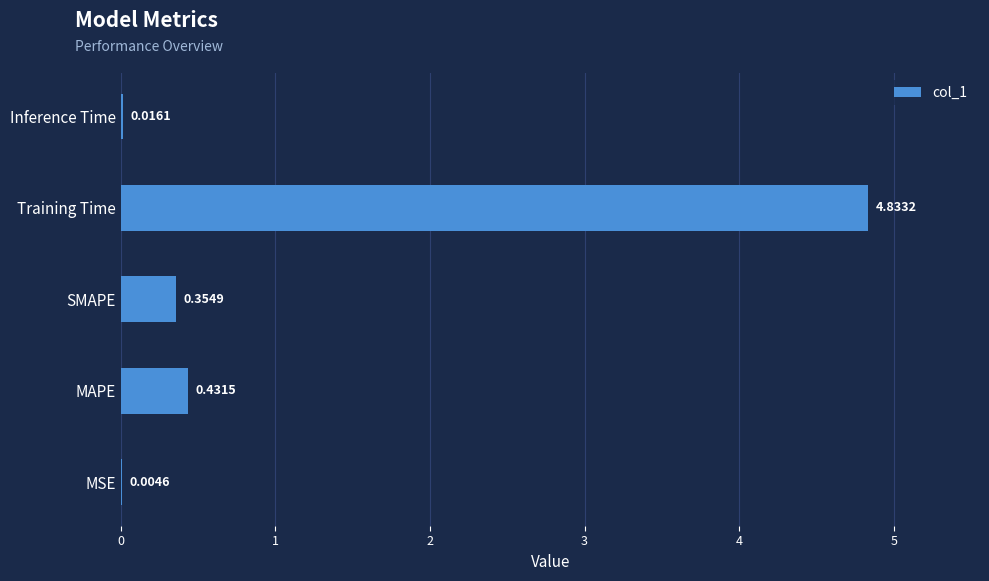

Between SMAPE and Training Time, which is larger?

Training Time